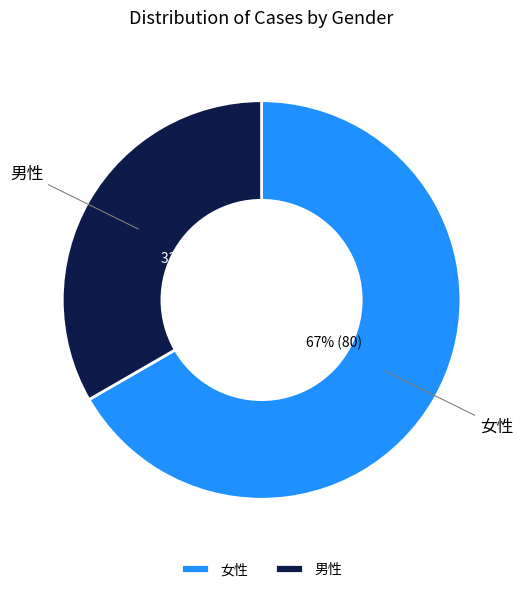

What percentage is the 男性 slice, to the nearest percent?

33%